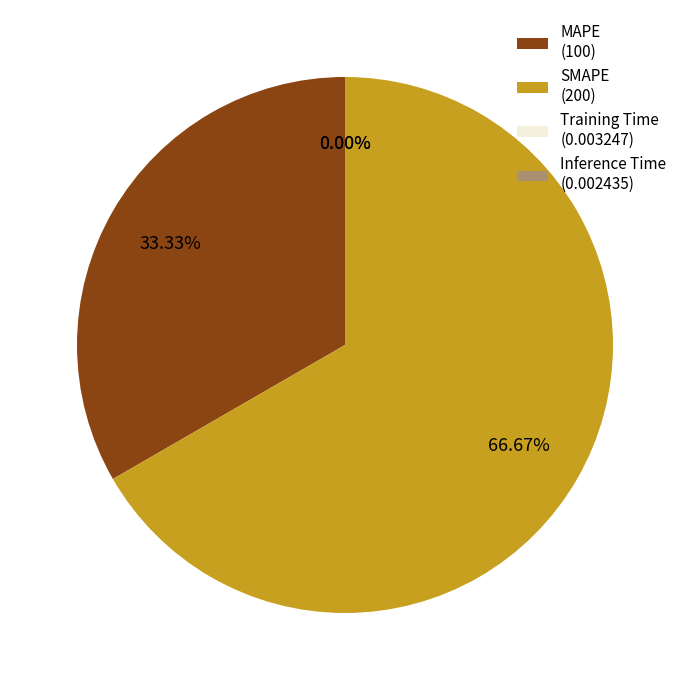

Does any single category account for the majority?

Yes